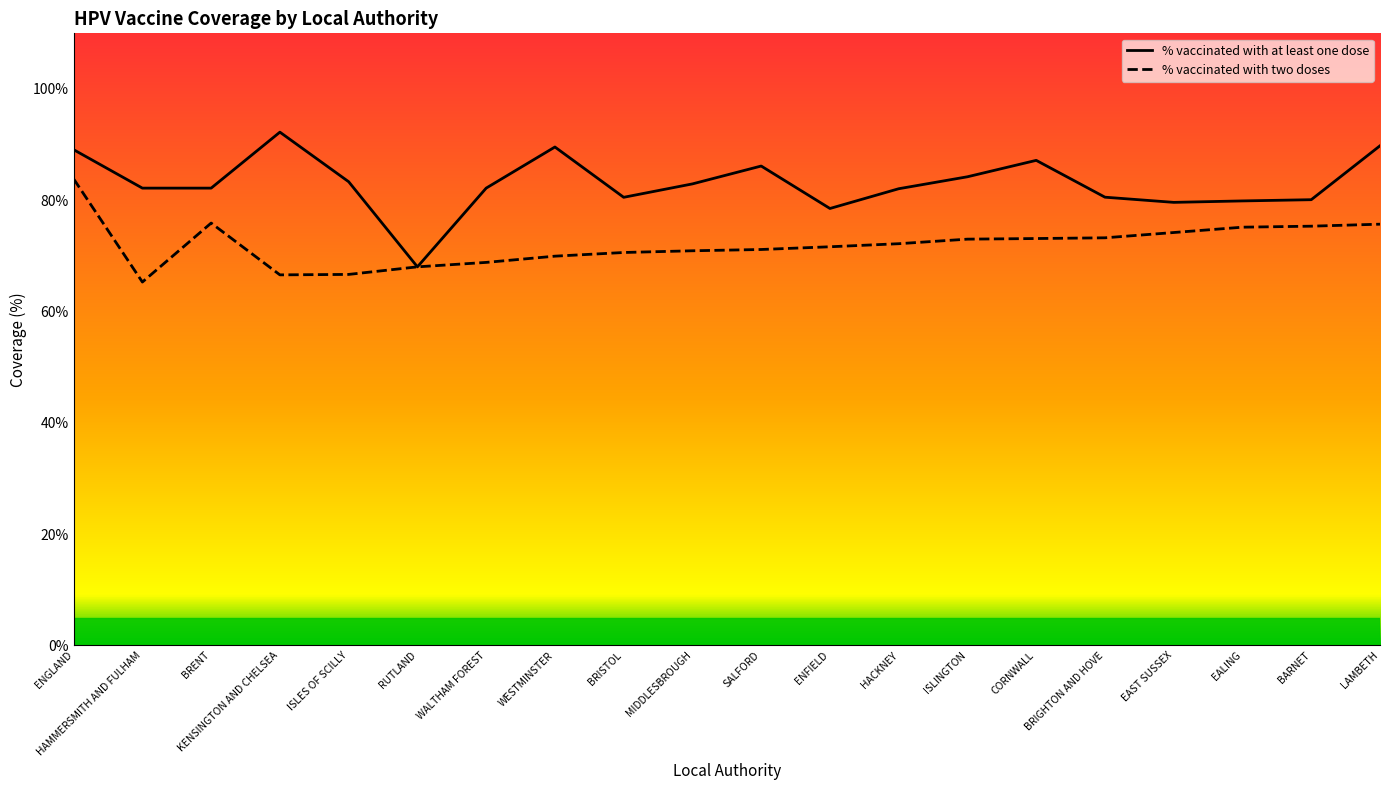

Where does the % vaccinated with at least one dose series first go above 82?

ENGLAND